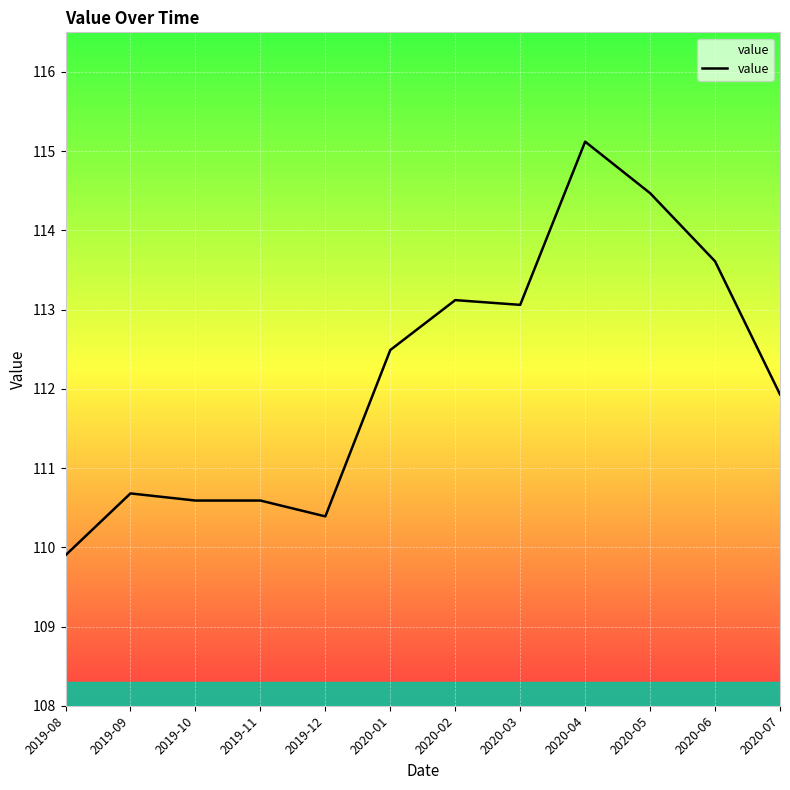

Which has a higher value, 2020-05 or 2019-12?

2020-05